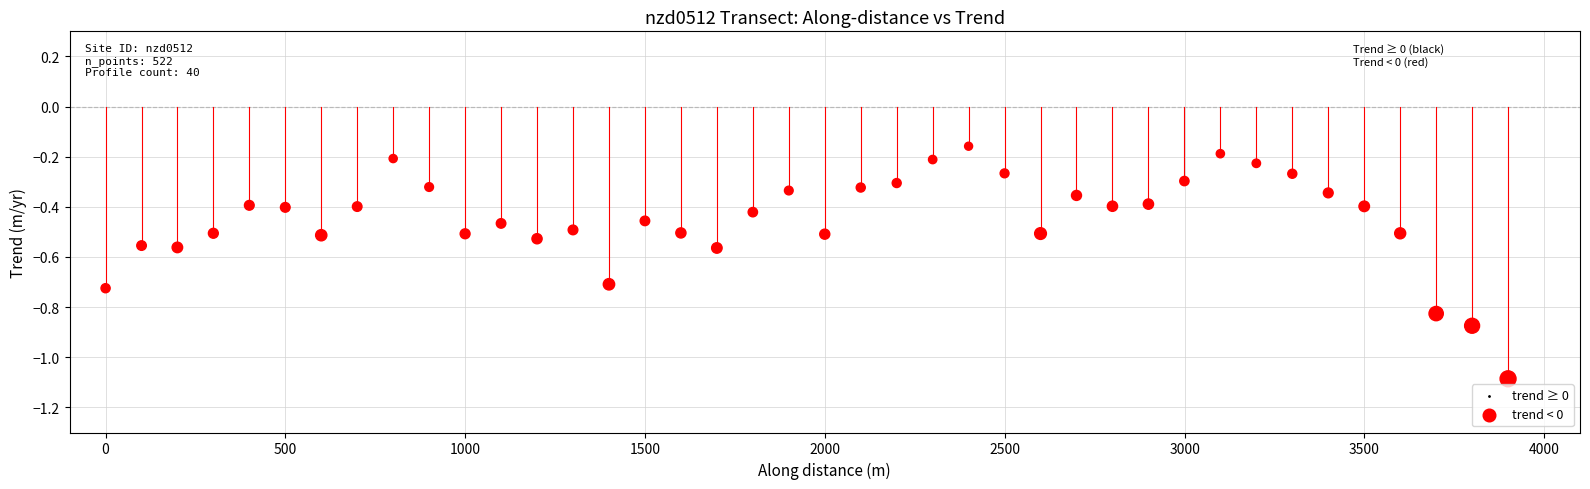

What is the range of X values (max minus min)?

3899.5